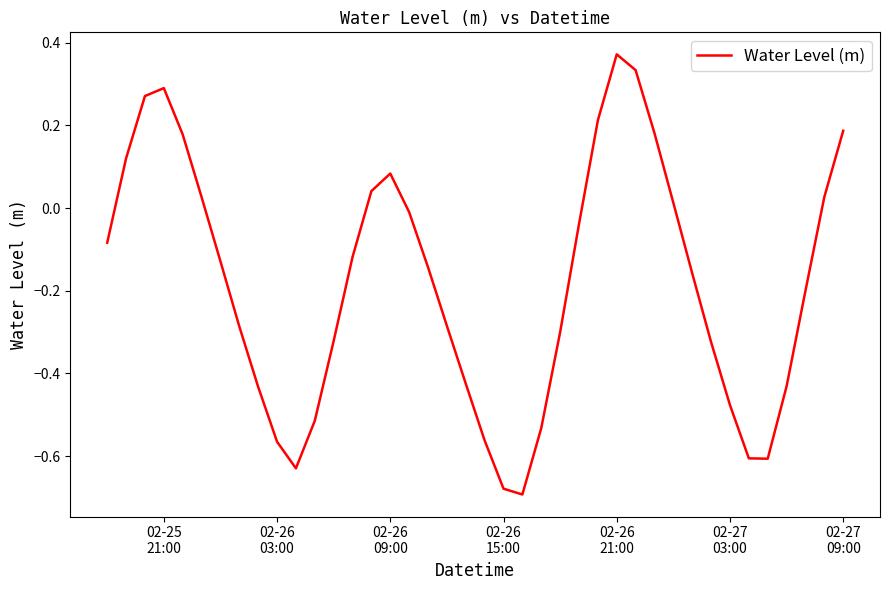

What is the difference between the maximum and minimum values?

1.1